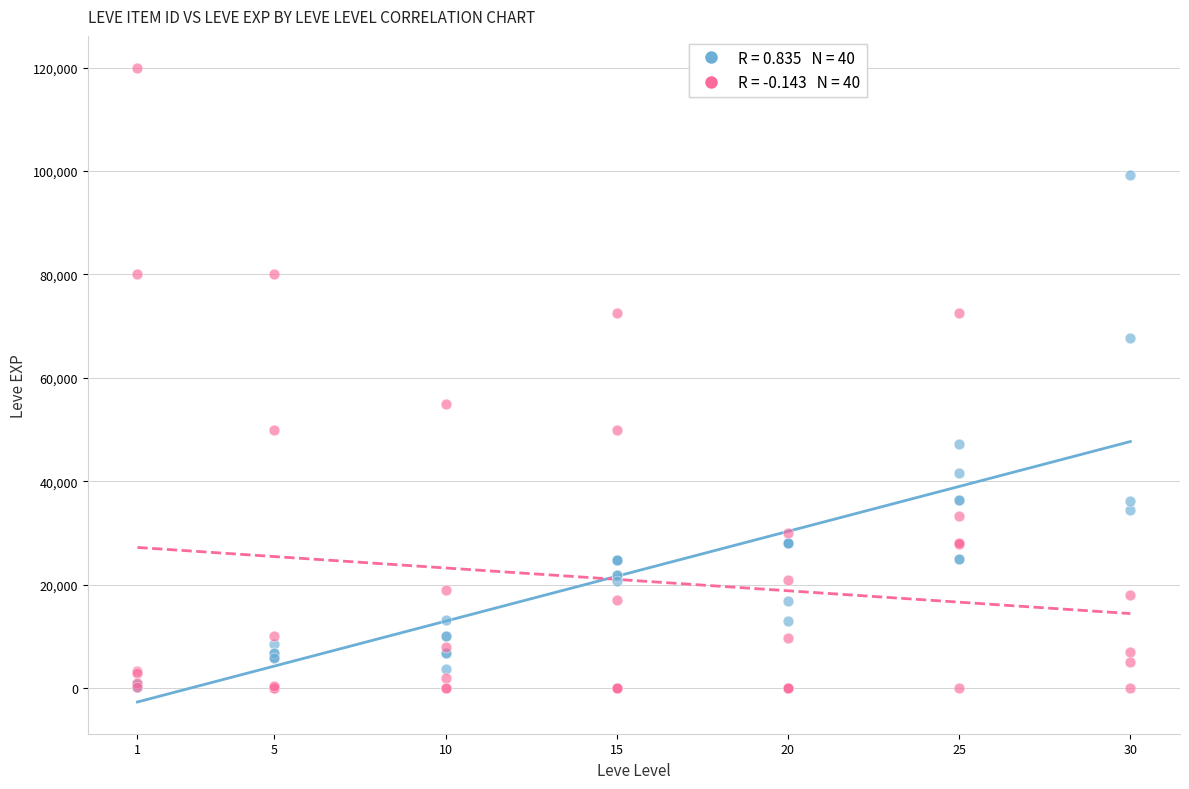

Across all series, what Y value is closest to 60000?

55000